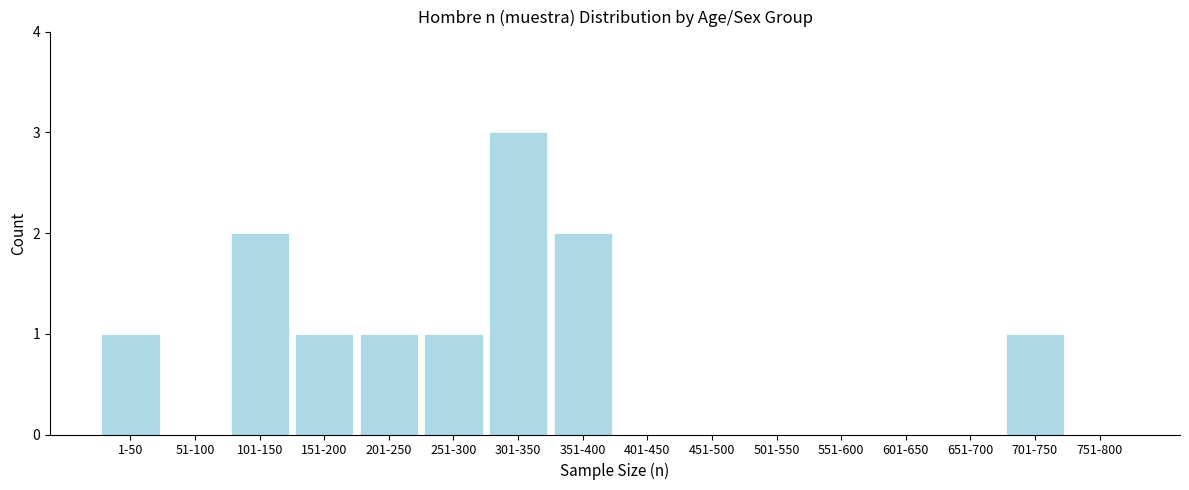

Reading right to left, transcribe all the data shown in this chart.

751-800=0	701-750=1	651-700=0	601-650=0	551-600=0	501-550=0	451-500=0	401-450=0	351-400=2	301-350=3	251-300=1	201-250=1	151-200=1	101-150=2	51-100=0	1-50=1